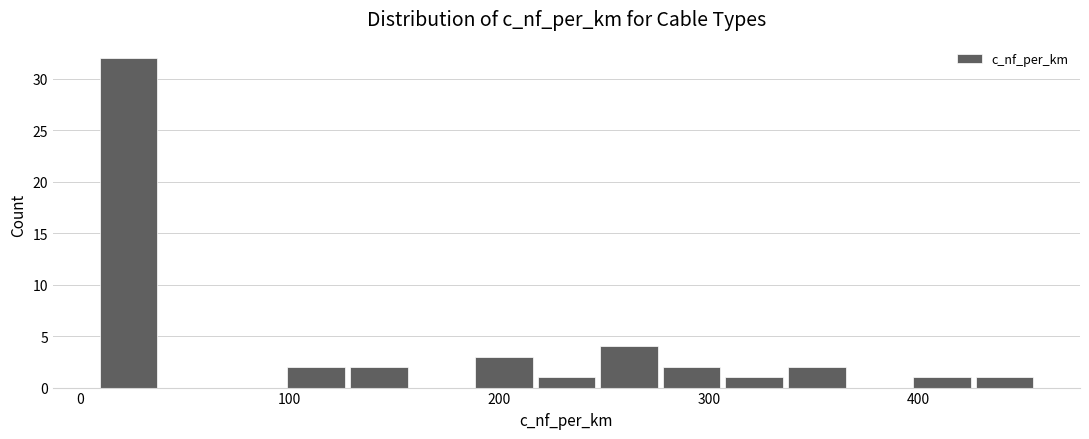

Read against the x-axis, roughly where is the centre of the tallest bar?

20